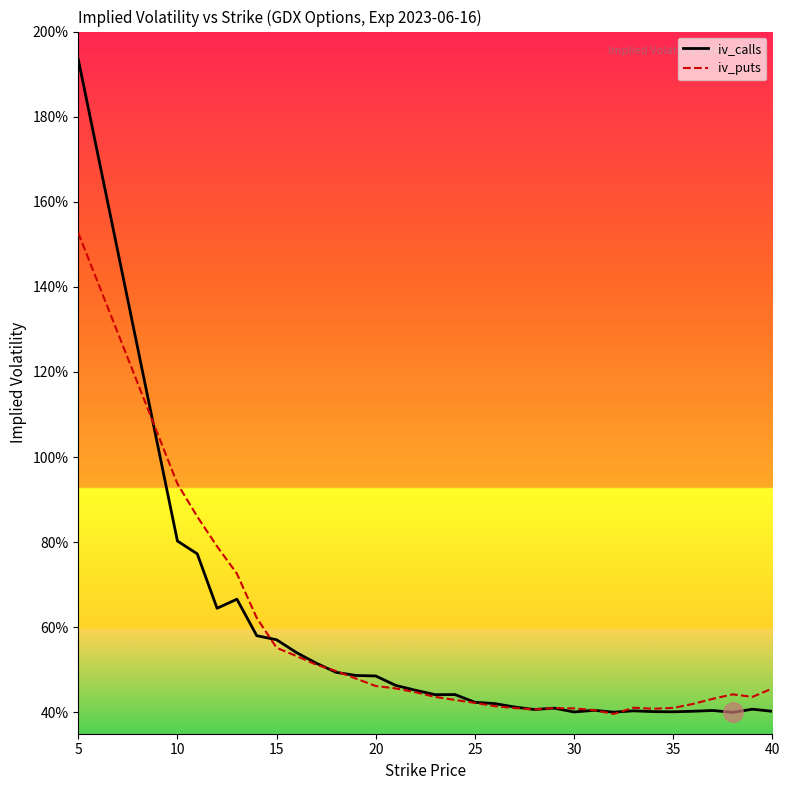

Rank the series by their average value, from lowest to highest.

iv_calls, iv_puts